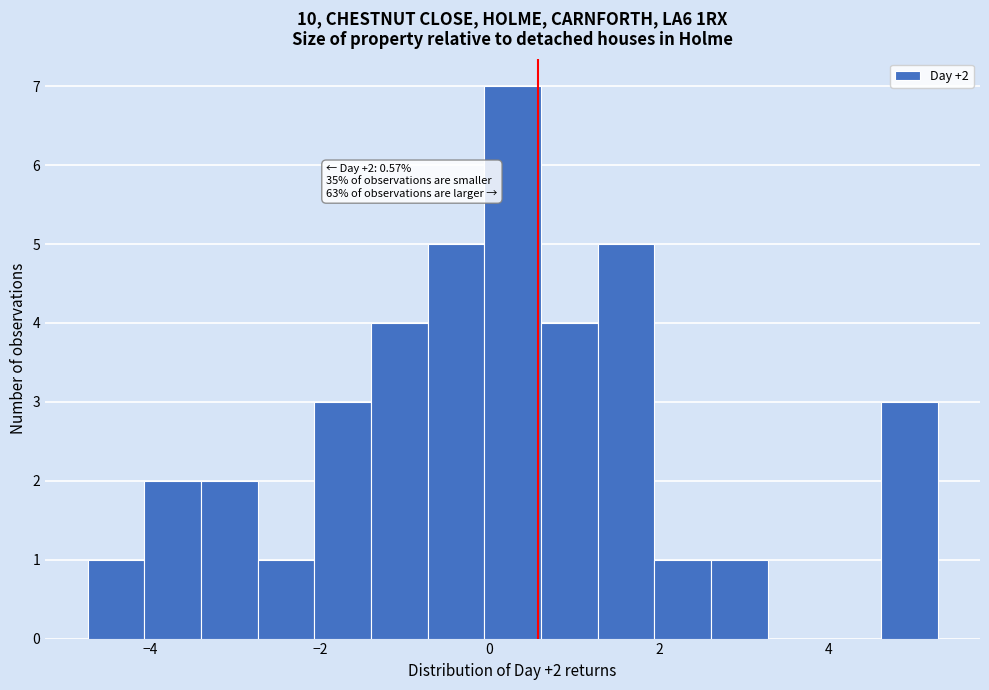

Around what value on the x-axis is the tallest bar? Give the approximate position of its centre, as read against the axis.

0.2